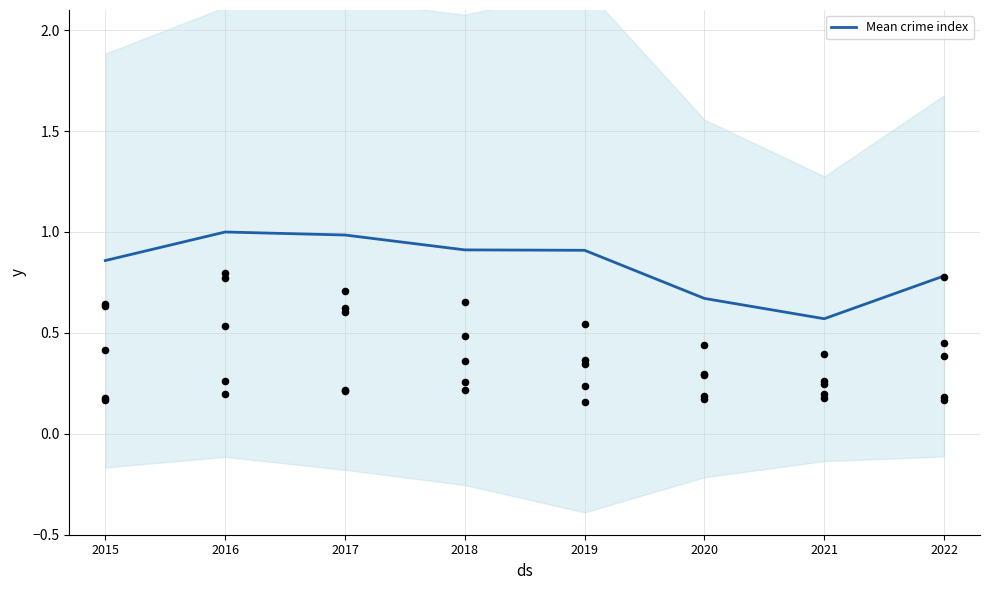

Between 2019 and 2021, which is larger?

2019